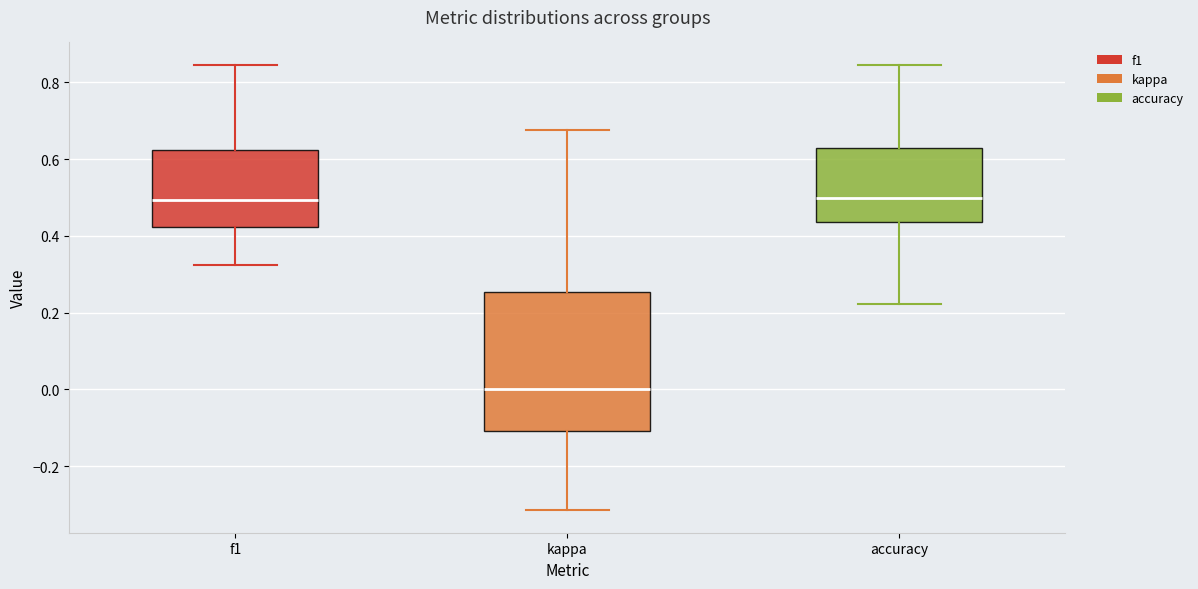

Reading left to right, transcribe this box plot: for each box, give where its median line is, the range the box spans, and where its two whiskers end, as read against the y-axis. The values are not printed on the chart, so give them approximately, as read against the axis.

f1: median 0.50, box 0.42 to 0.62, whiskers 0.32 to 0.84
kappa: median 0.00, box -0.10 to 0.26, whiskers -0.32 to 0.68
accuracy: median 0.50, box 0.44 to 0.62, whiskers 0.22 to 0.84